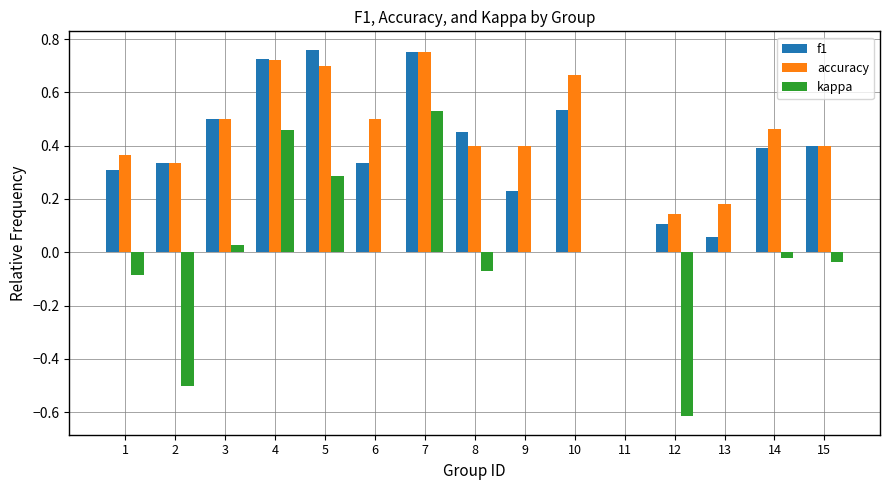

Which series changed the most between 8 and 11?

f1